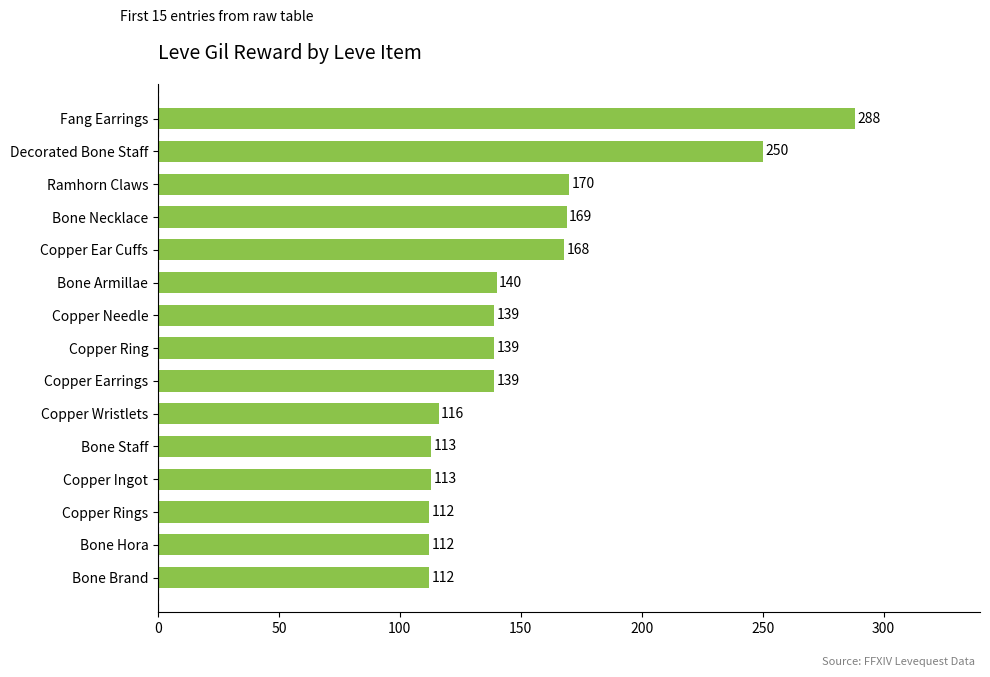

What is the greatest value displayed?

288